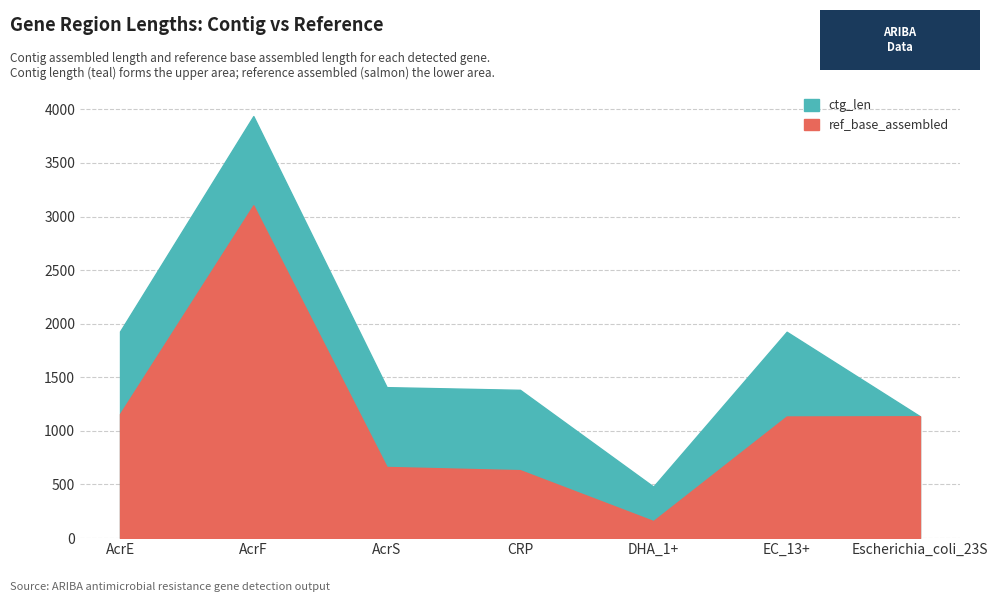

What is the spread (max minus min) of values at CRP?

1298